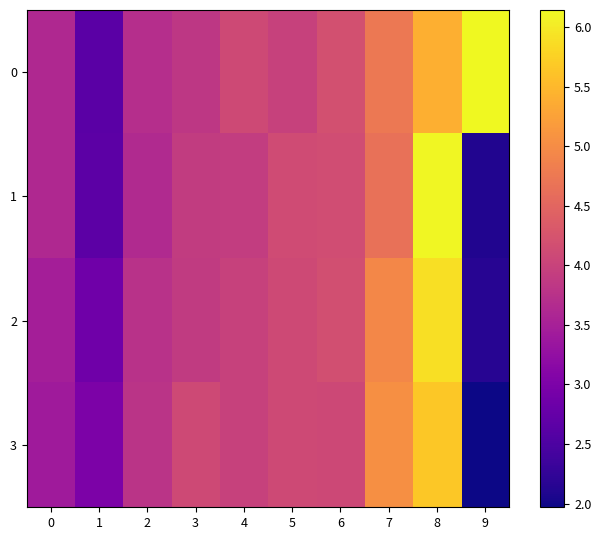

What is the smallest value displayed?

2.0